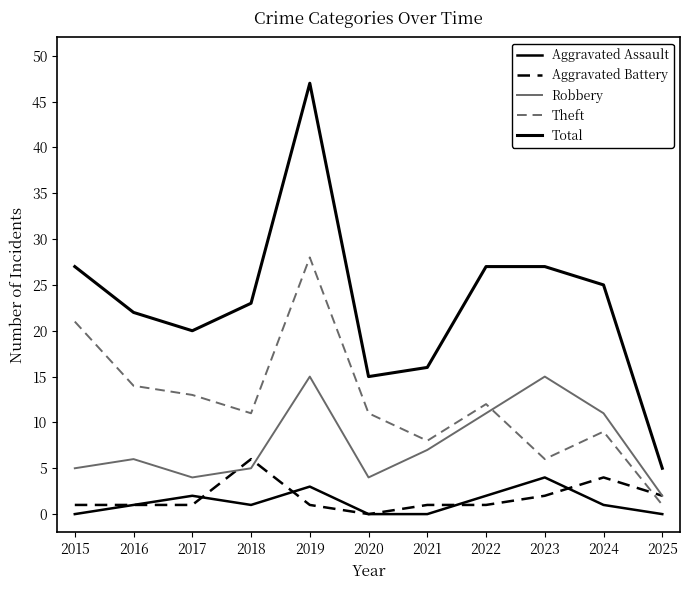

Reading right to left, list all the values displayed in this chart.

Aggravated Assault: 0	1	4	2	0	0	3	1	2	1	0
Aggravated Battery: 2	4	2	1	1	0	1	6	1	1	1
Robbery: 2	11	15	11	7	4	15	5	4	6	5
Theft: 1	9	6	12	8	11	28	11	13	14	21
Total: 5	25	27	27	16	15	47	23	20	22	27